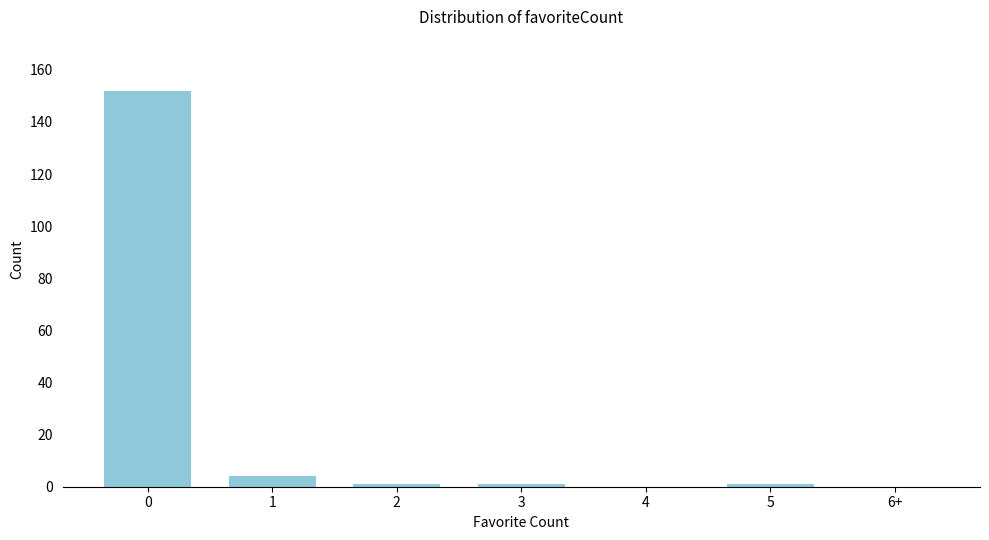

Reading left to right, what are all the values shown in this chart?

0=152	1=4	2=1	3=1	4=0	5=1	6+=0